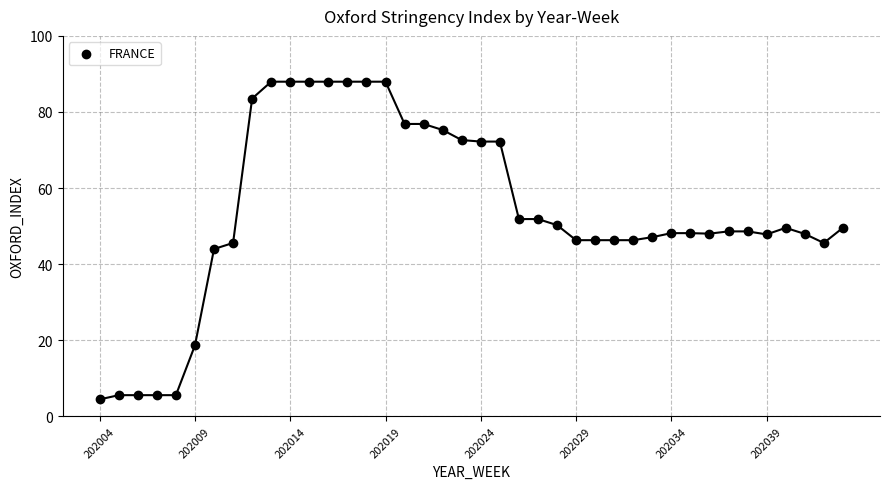

What is the range of X values (max minus min)?

39.0